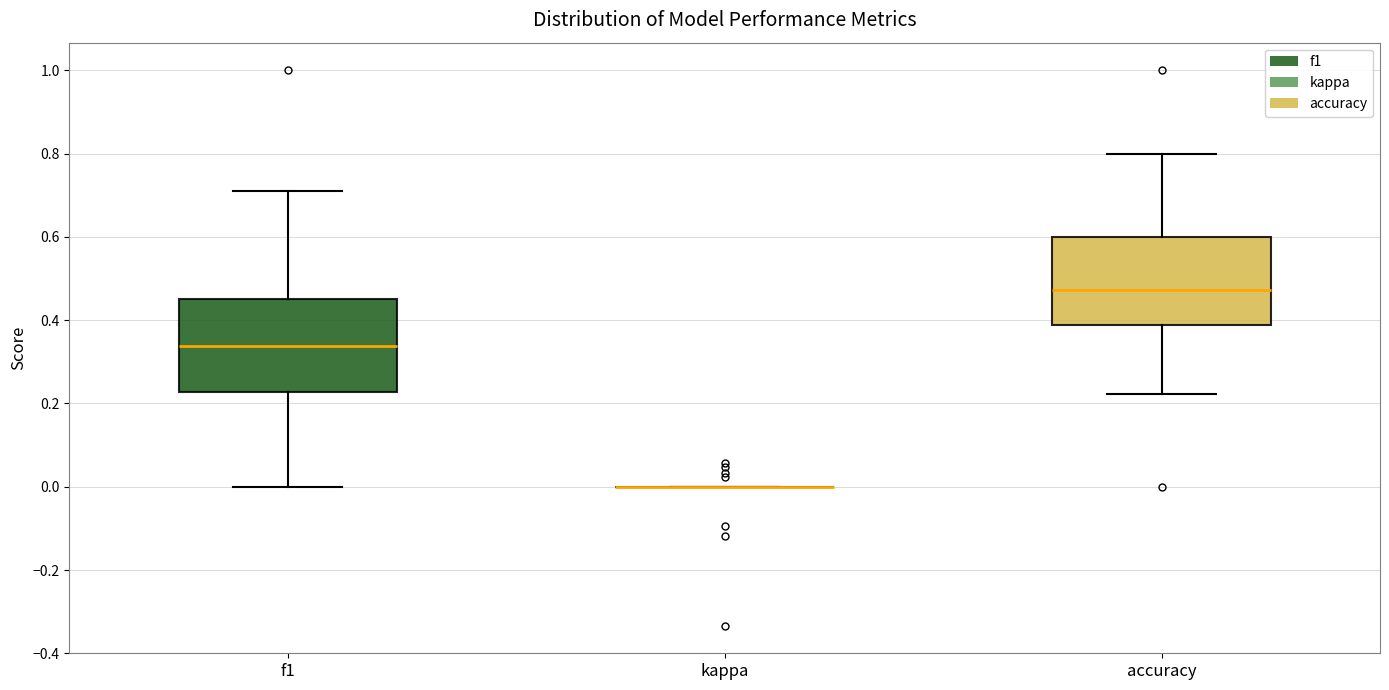

Reading left to right, read every box against the y-axis: the position of its median line, the range the box covers, and the ends of its whiskers. The values are not printed on the chart, so give them approximately, as read against the axis.

f1: median 0.34, box 0.22 to 0.46, whiskers 0.00 to 0.72
kappa: box collapsed to a line at 0.00, whiskers 0.00 to 0.00
accuracy: median 0.48, box 0.38 to 0.60, whiskers 0.22 to 0.80